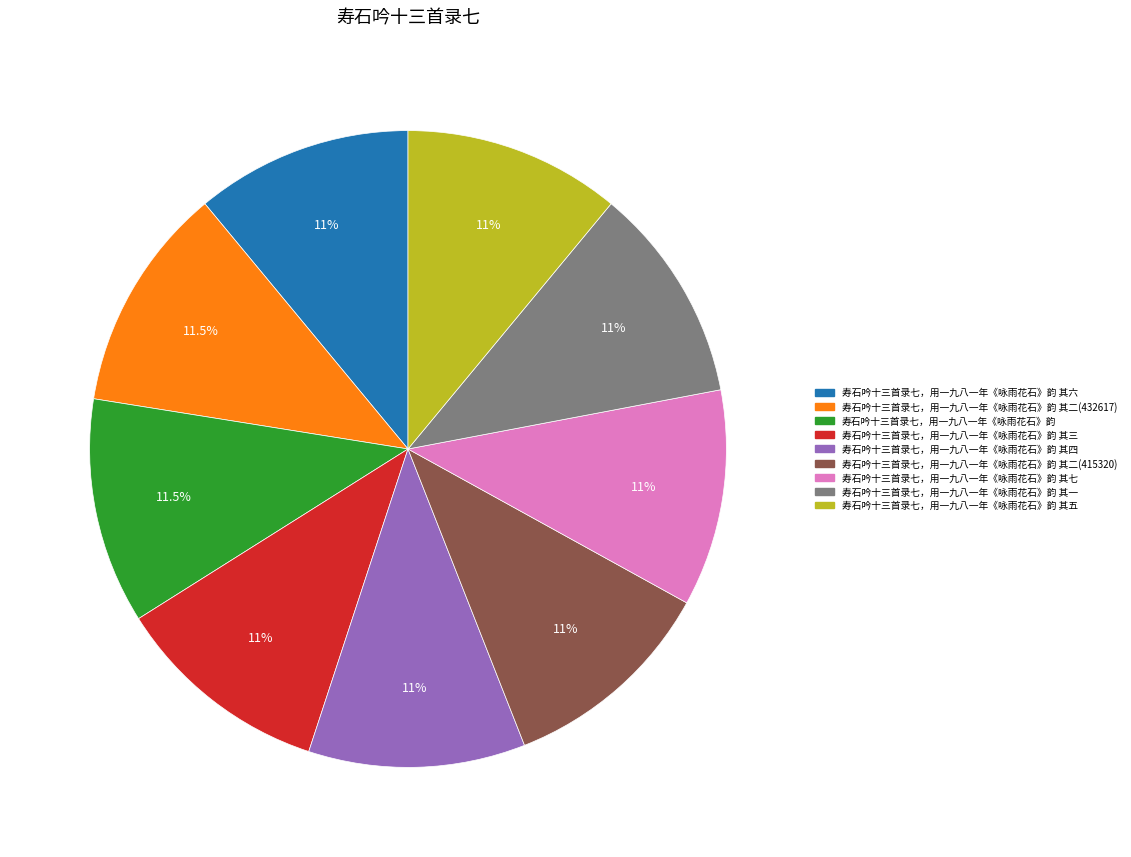

Is there any slice that represents more than half of the pie?

No